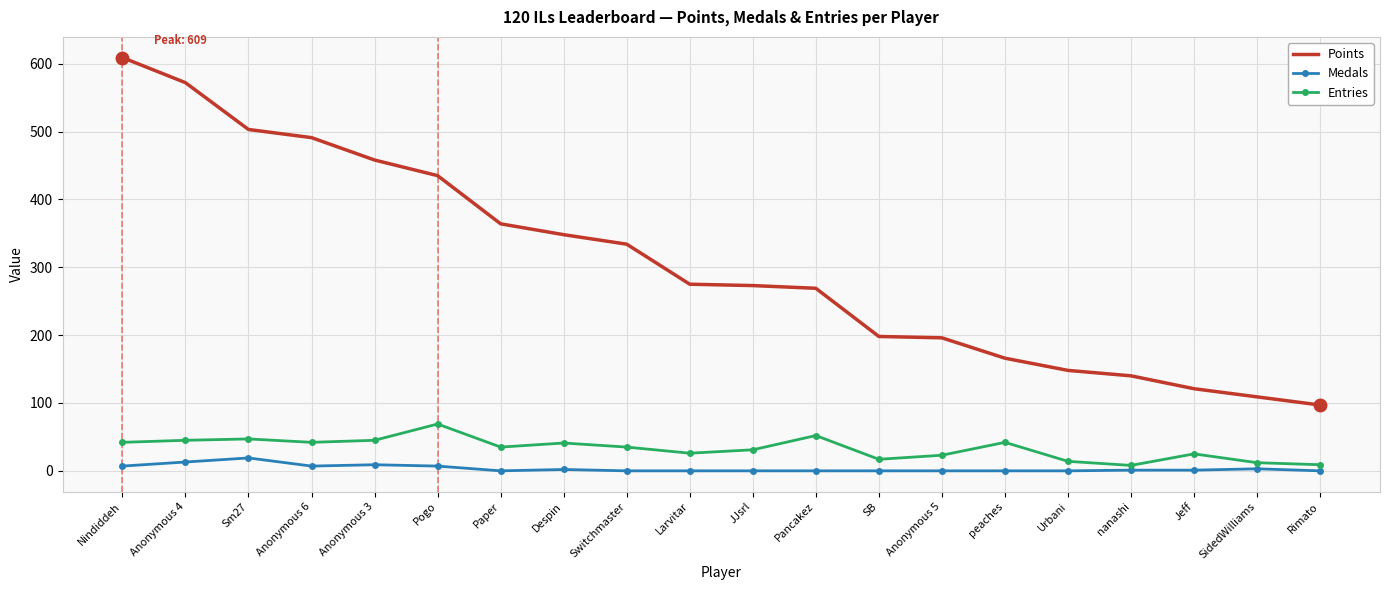

True or false: Medals and Entries cross at least once.

False